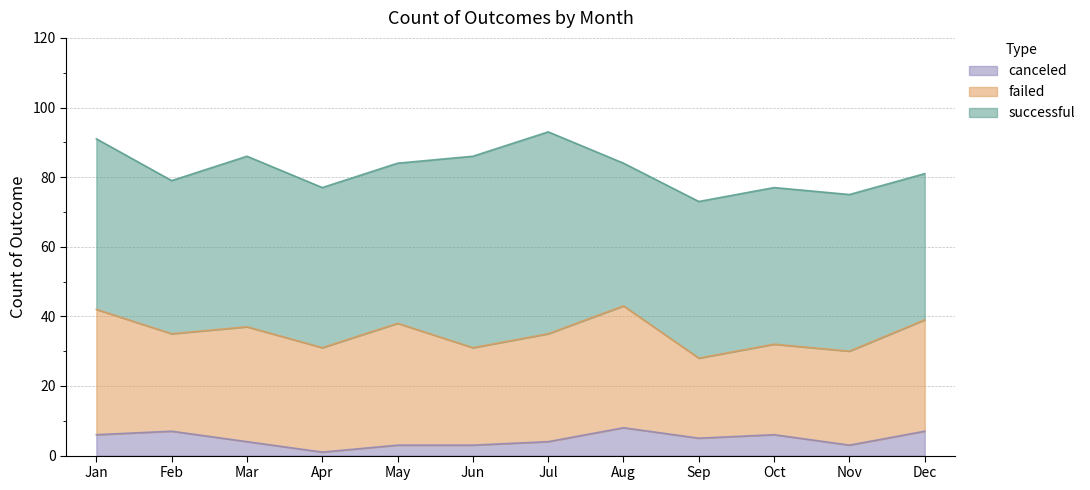

What is the lowest value of the canceled series?

1